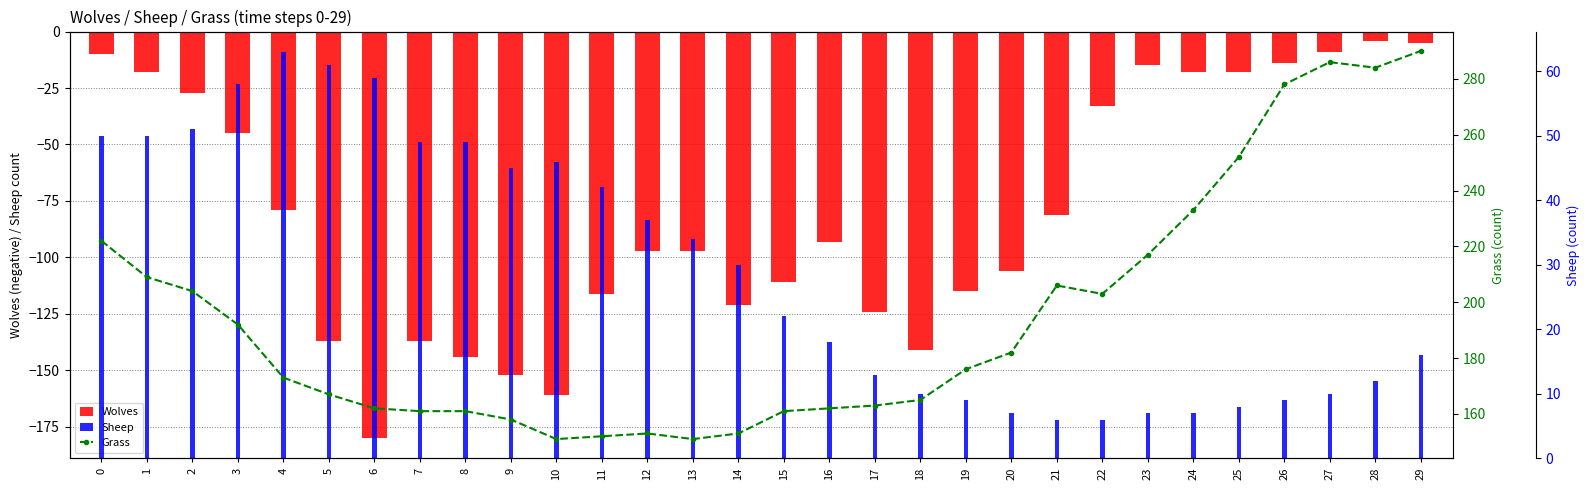

Which series changed the most between 5 and 10?

Wolves